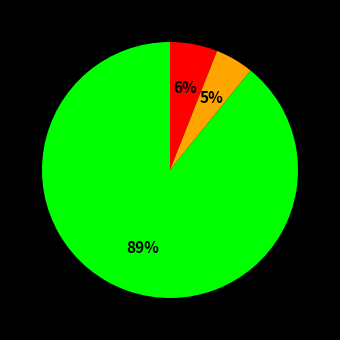

Is there a majority slice in this chart?

Yes